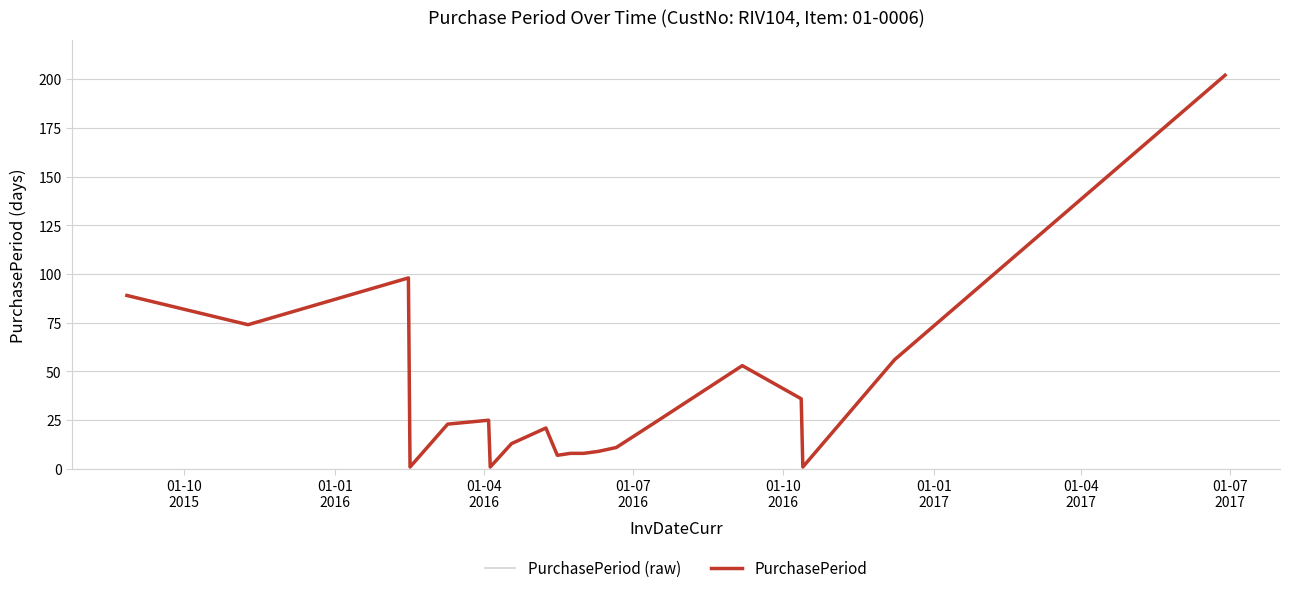

Does the chart display data point markers on the line(s)?

No